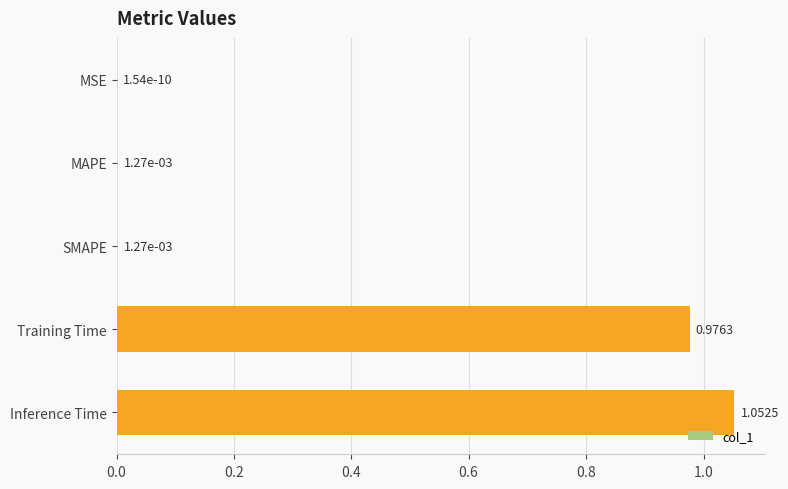

What is the sum of all values?

2.0